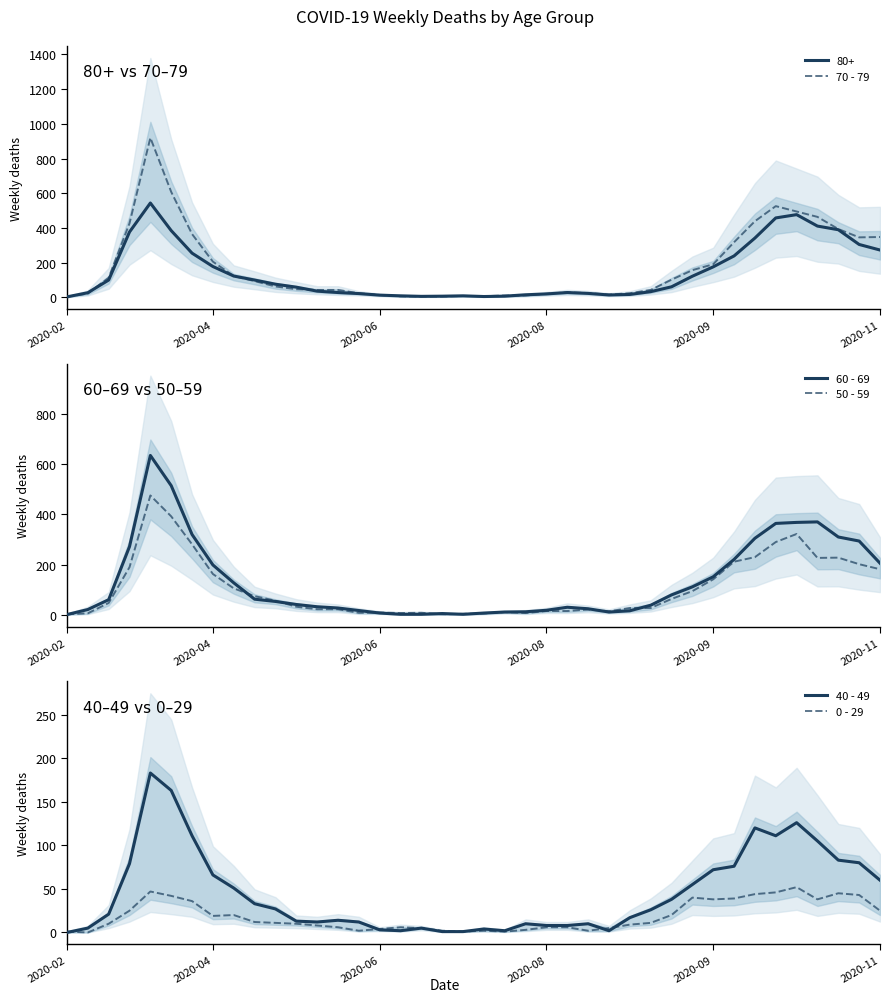

True or false: 40 - 49 has a value of 60 at 2020-11.

True